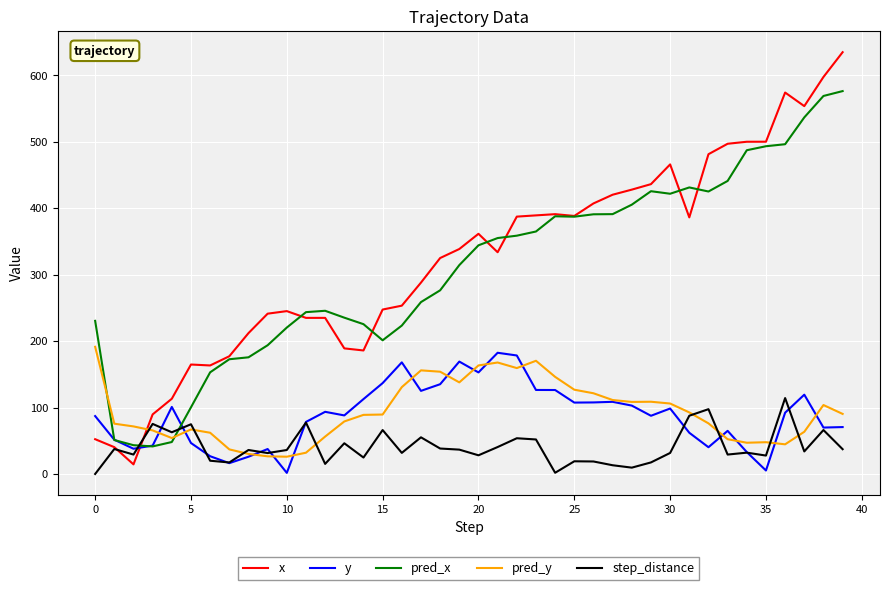

Which series has the widest spread of values?

x